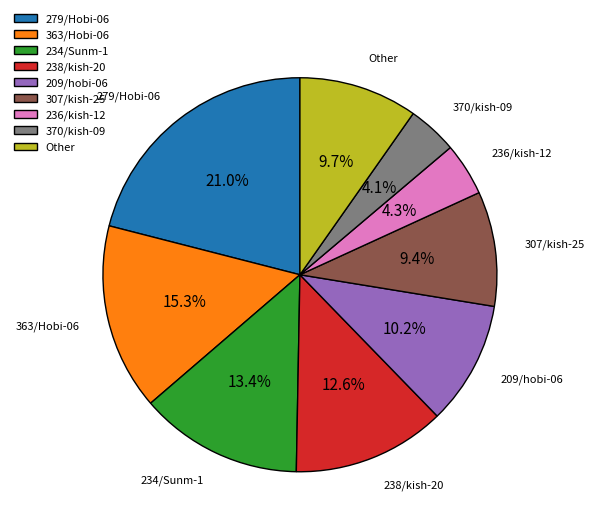

Count the number of slices in the pie.

9